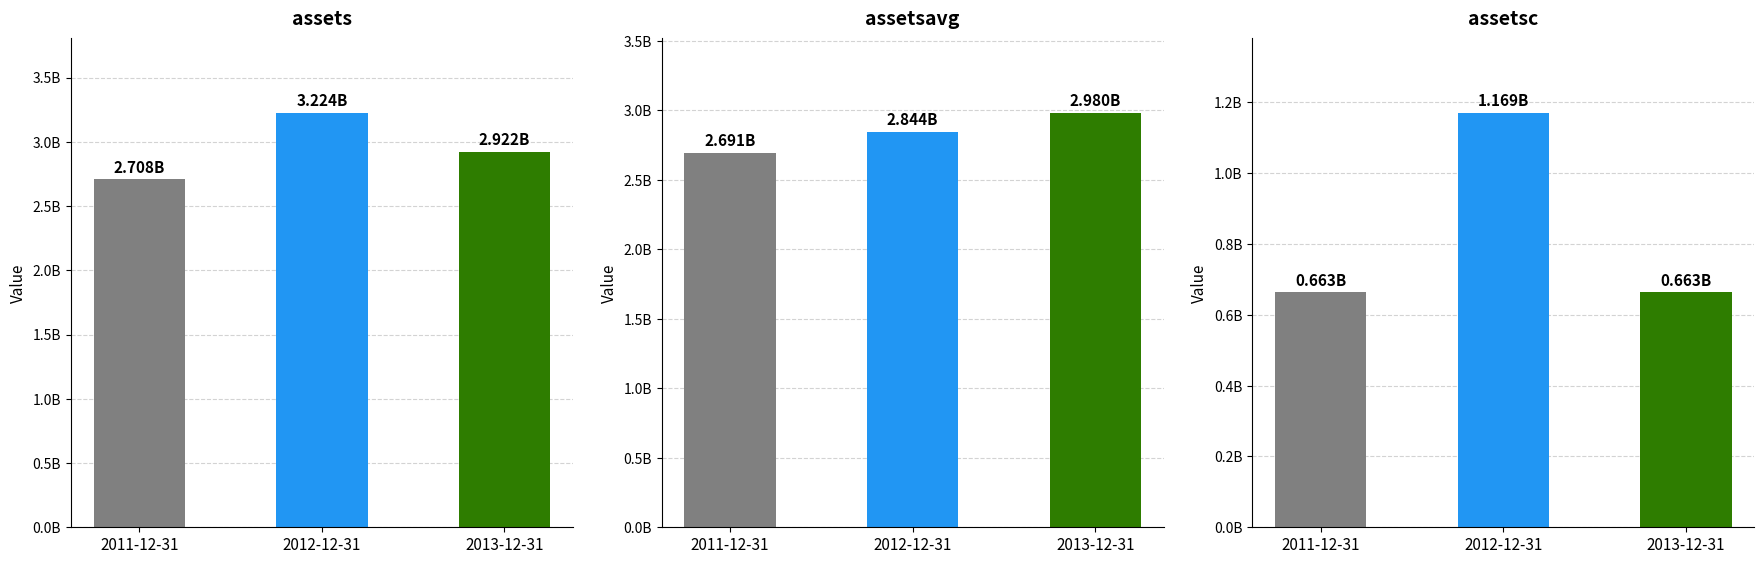

True or false: assetsavg has a value of 5082303720 at 2012-12-31.

False